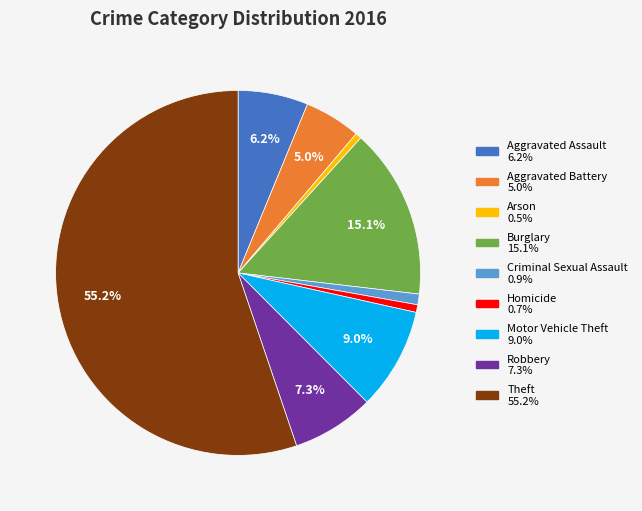

Combined, do Motor Vehicle Theft and Aggravated Assault account for over 50%?

No